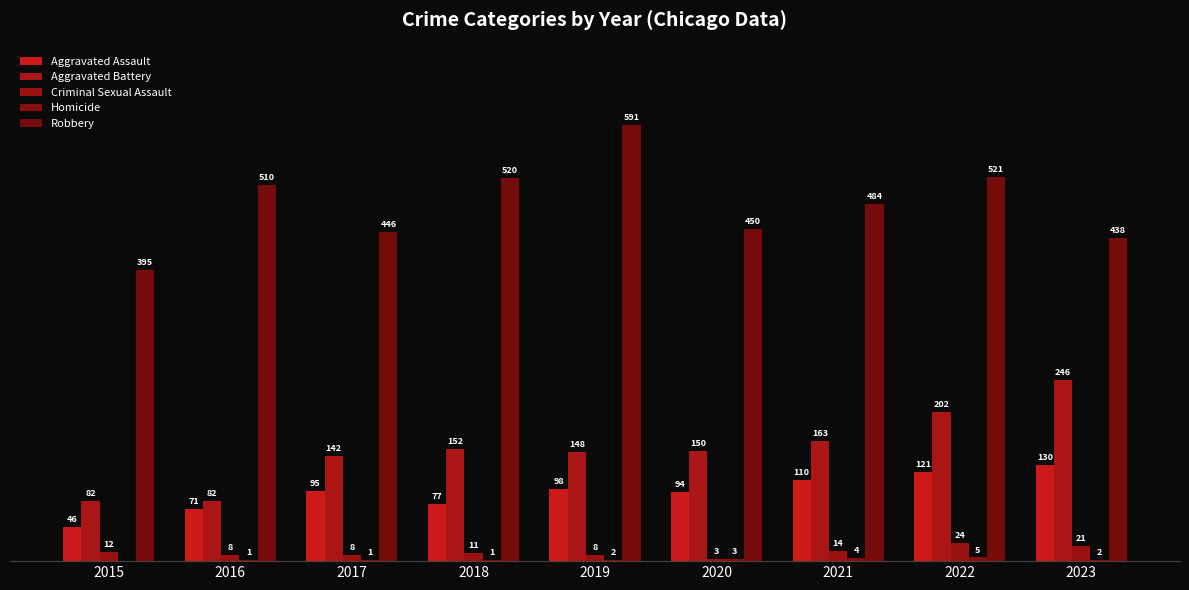

Are the bars horizontal?

No